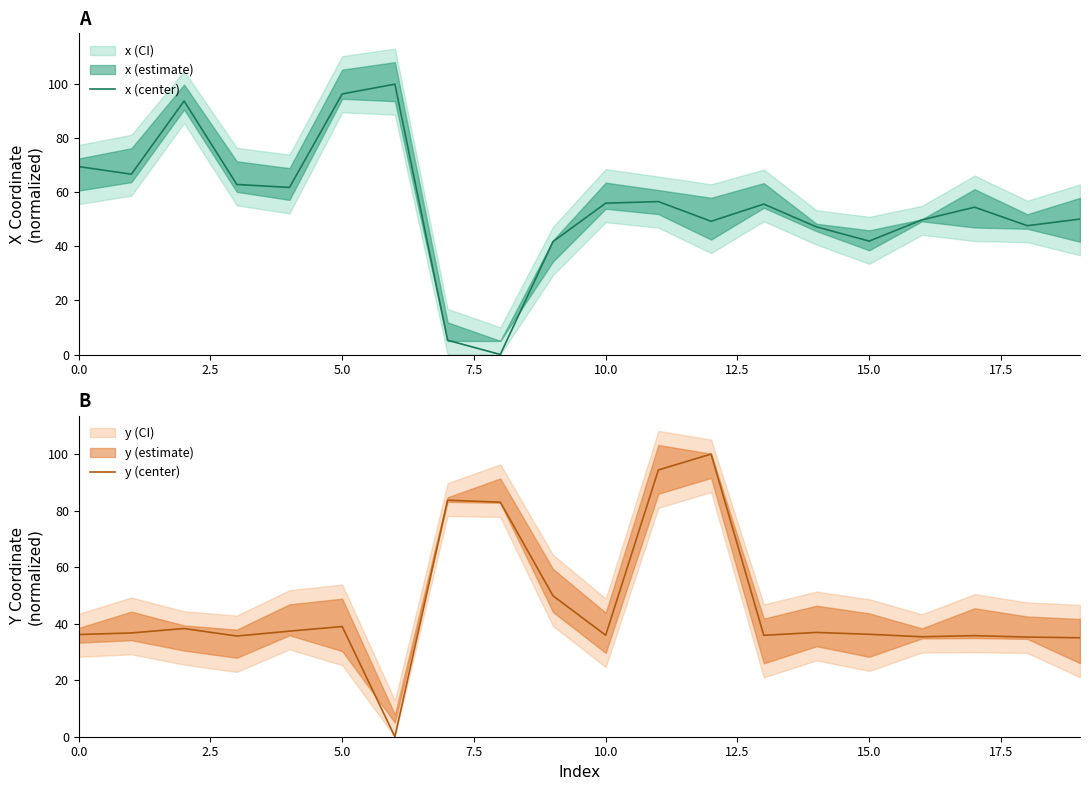

Which series has the largest total across all categories?

x (center)